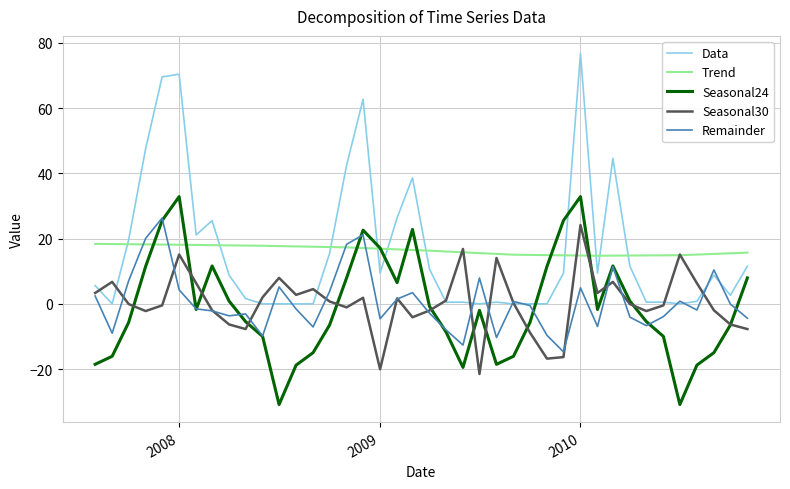

Which series has the largest range (max minus min)?

Data